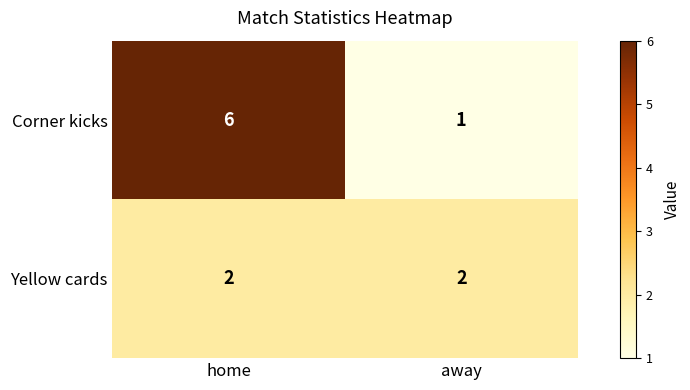

Which category has the lowest value in the Corner kicks series?

away